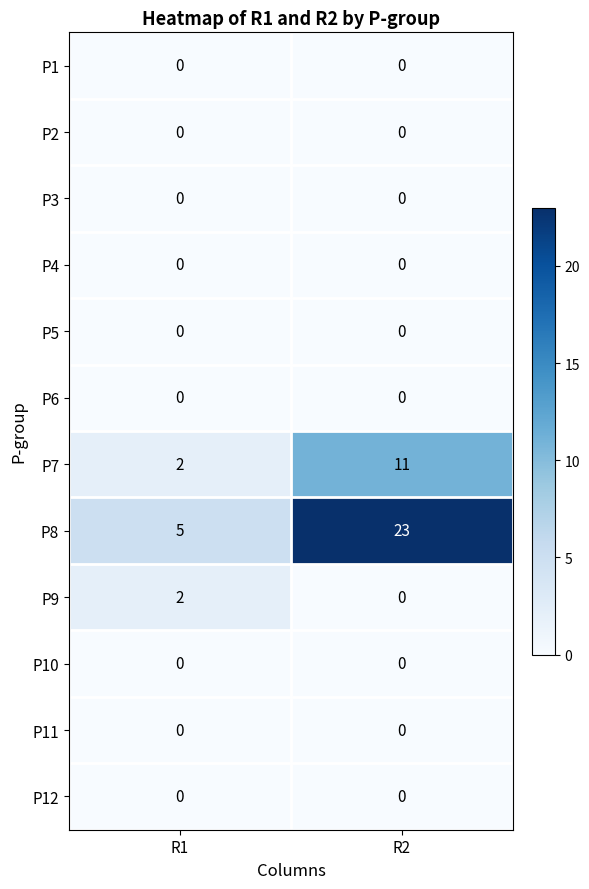

What is the total value across all series at R1?

9